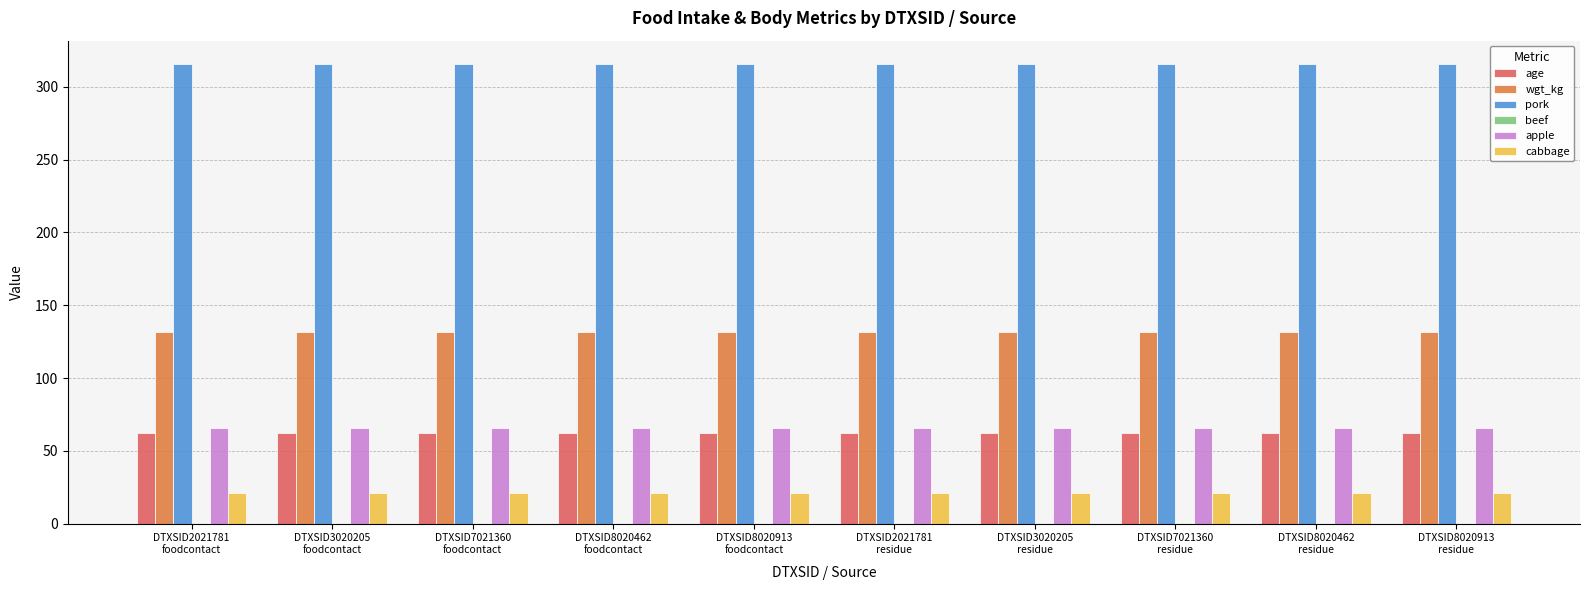

What is the greatest value displayed?

316.0